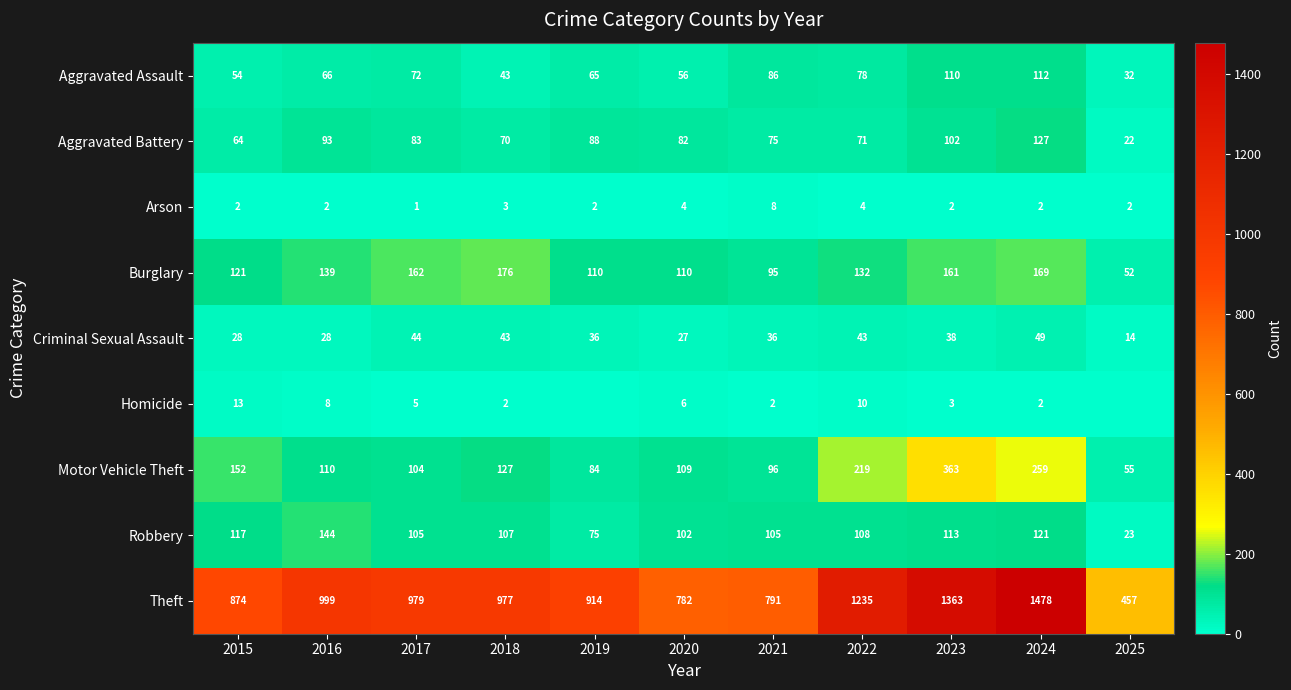

At which label is Motor Vehicle Theft closest to 209?

2022